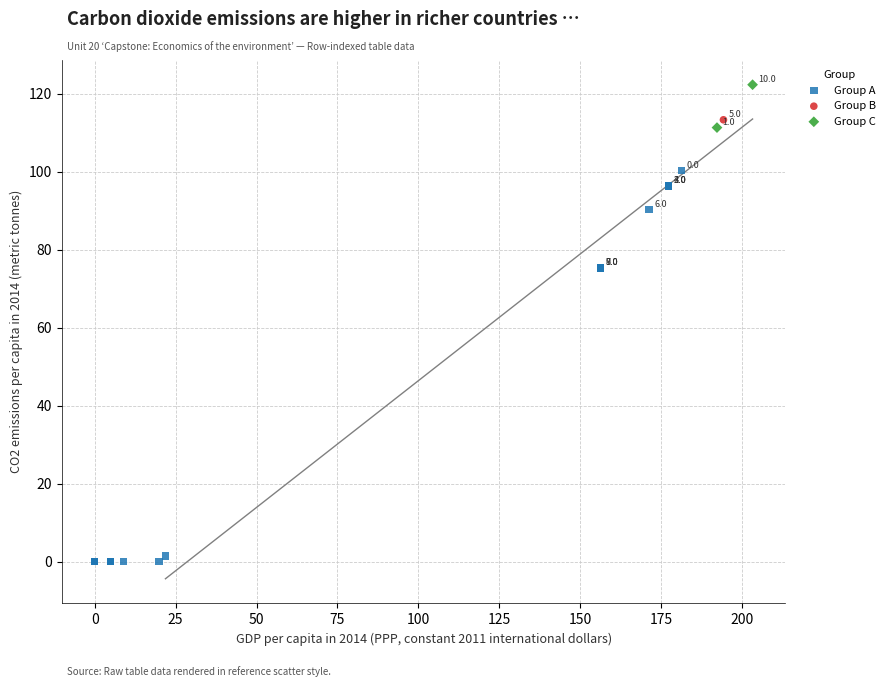

What are all the series names shown in the legend?

Group A, Group B, Group C